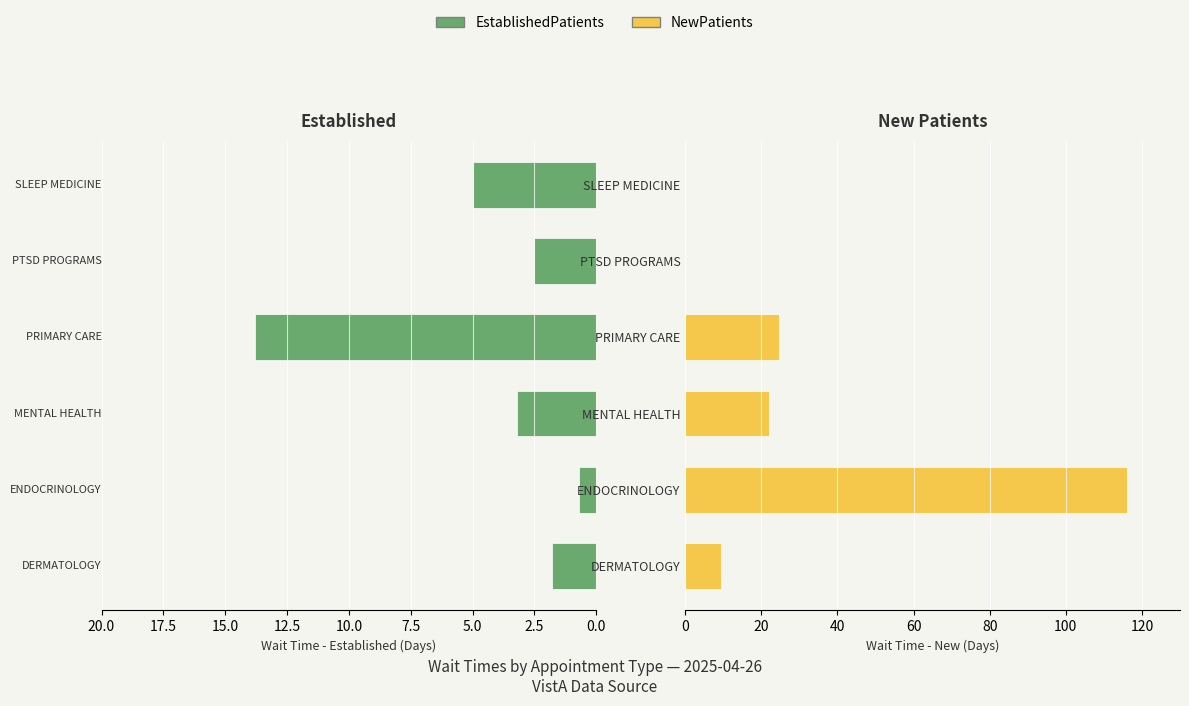

What are all the series names shown in the legend?

EstablishedPatients, NewPatients